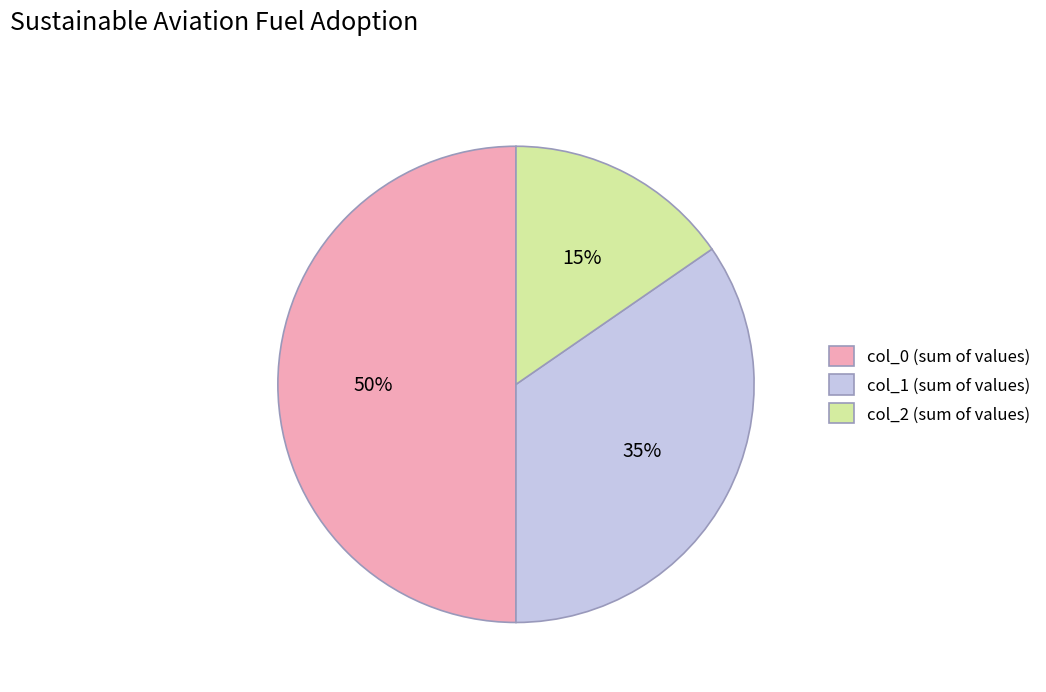

What percentage is the col_0 slice, to the nearest percent?

50%